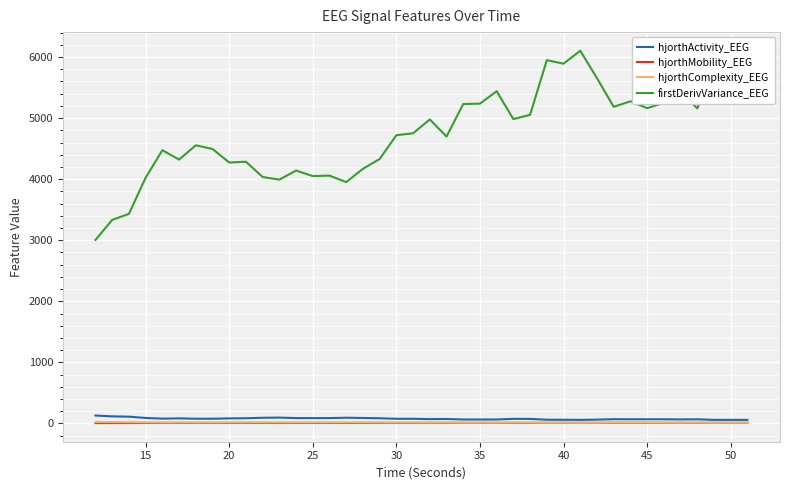

Which series has the largest total across all categories?

firstDerivVariance_EEG